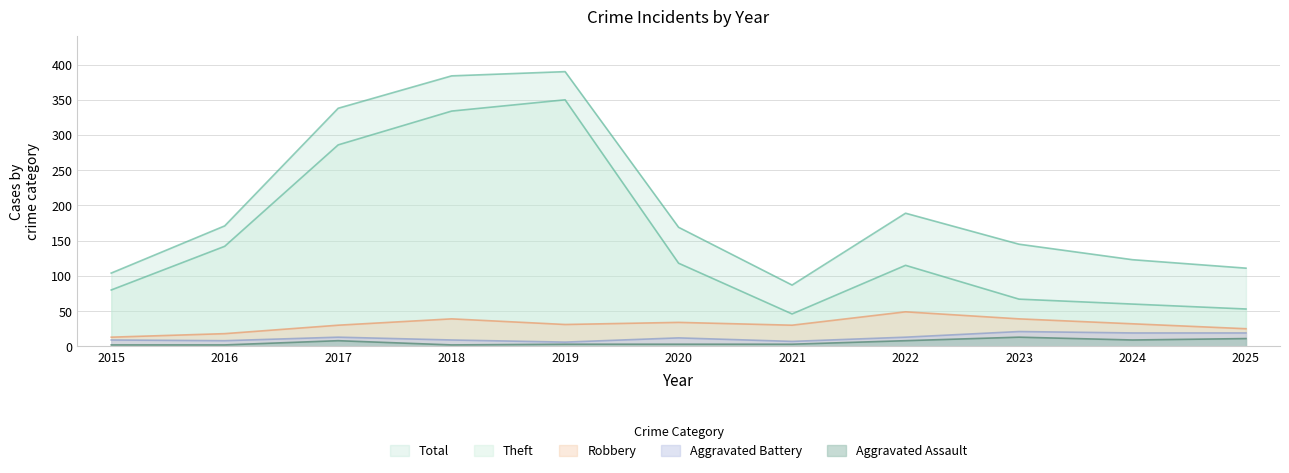

What is the difference between the highest and lowest values at 2018?

382